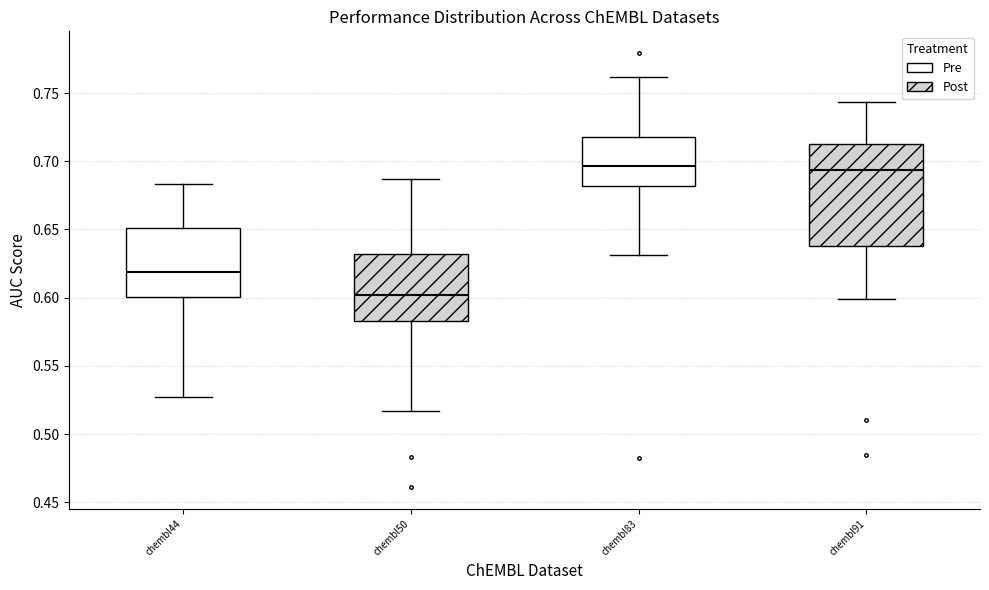

Reading left to right, read every box against the y-axis: the position of its median line, the range the box covers, and the ends of its whiskers. The values are not printed on the chart, so give them approximately, as read against the axis.

chembl44: median 0.620, box 0.600 to 0.650, whiskers 0.525 to 0.685
chembl50: median 0.600, box 0.585 to 0.630, whiskers 0.515 to 0.685
chembl83: median 0.695, box 0.680 to 0.720, whiskers 0.630 to 0.760
chembl91: median 0.695, box 0.640 to 0.715, whiskers 0.600 to 0.745